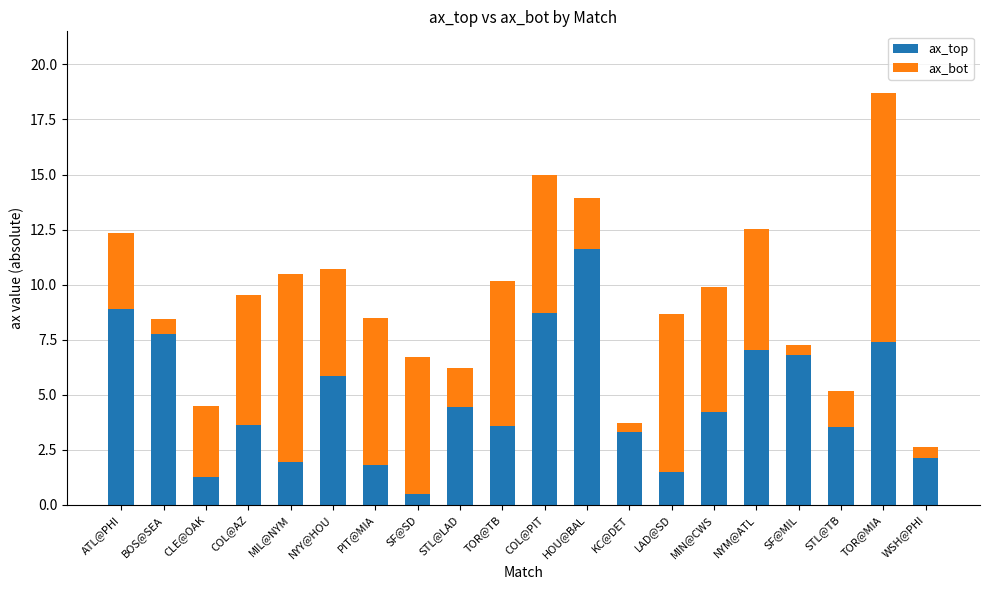

What is the minimum value for ax_top?

0.5